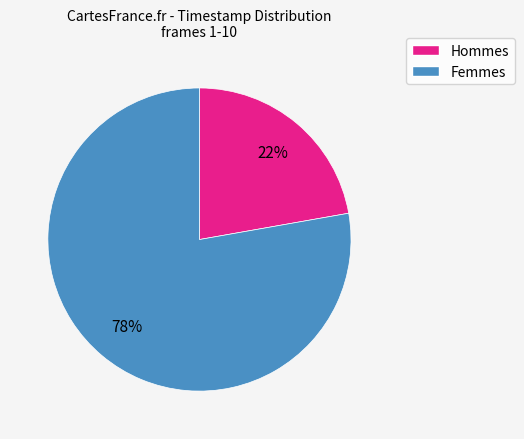

To the nearest percent, what is the average slice percentage?

50%